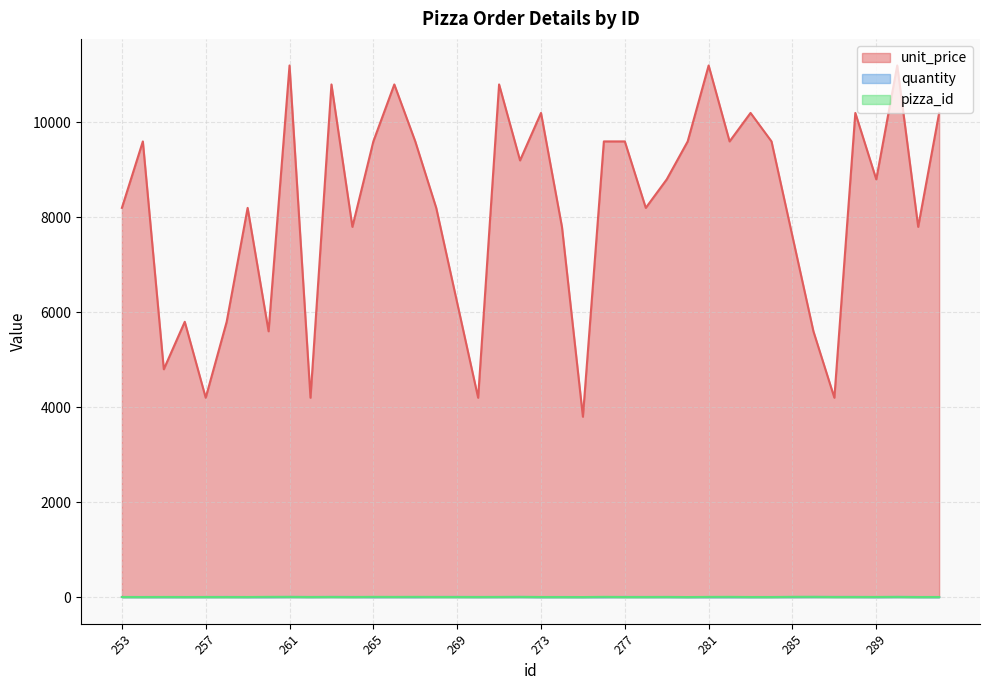

True or false: pizza_id and unit_price cross at least once.

False